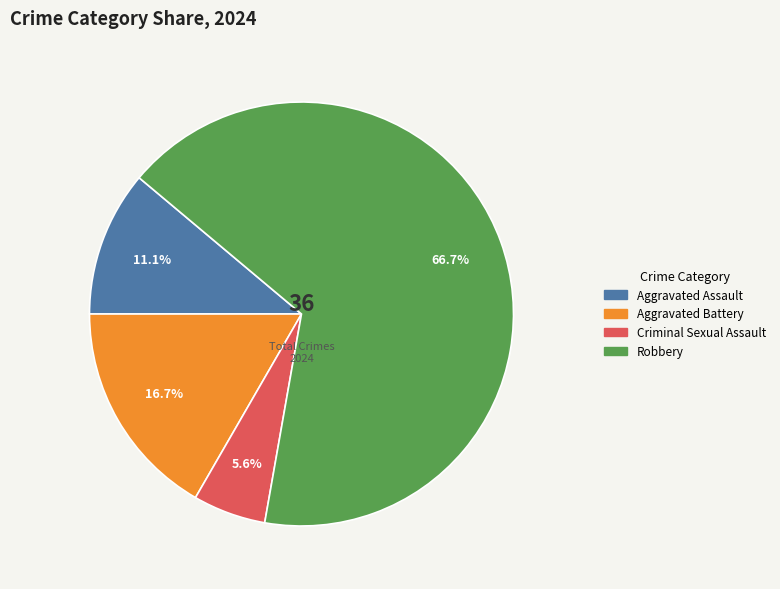

Is there any slice that represents more than half of the pie?

Yes